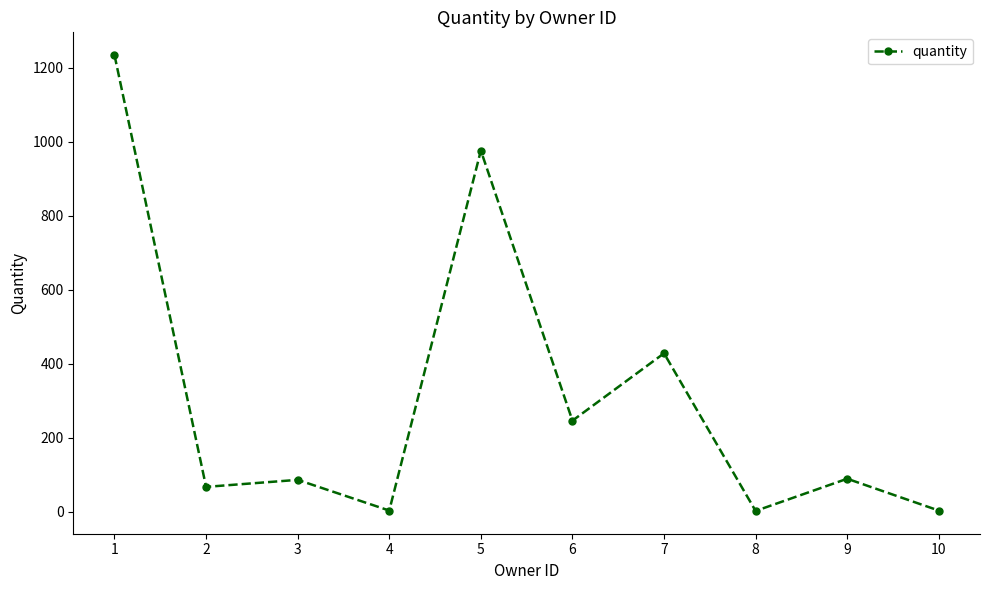

Is it true that the value at 2 is 115?

False